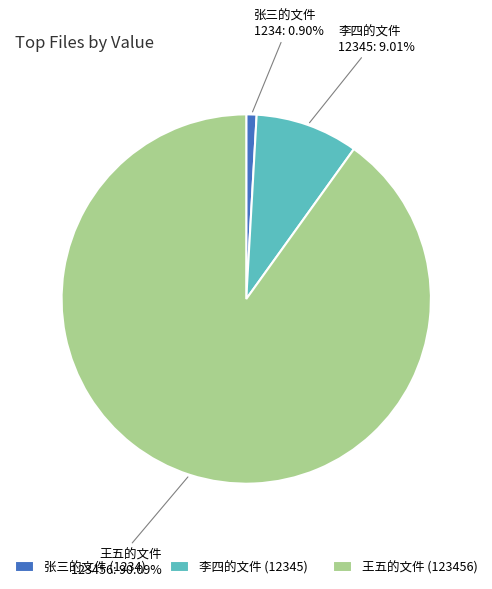

To the nearest percent, what is the difference between the largest and smallest slice percentages?

89%